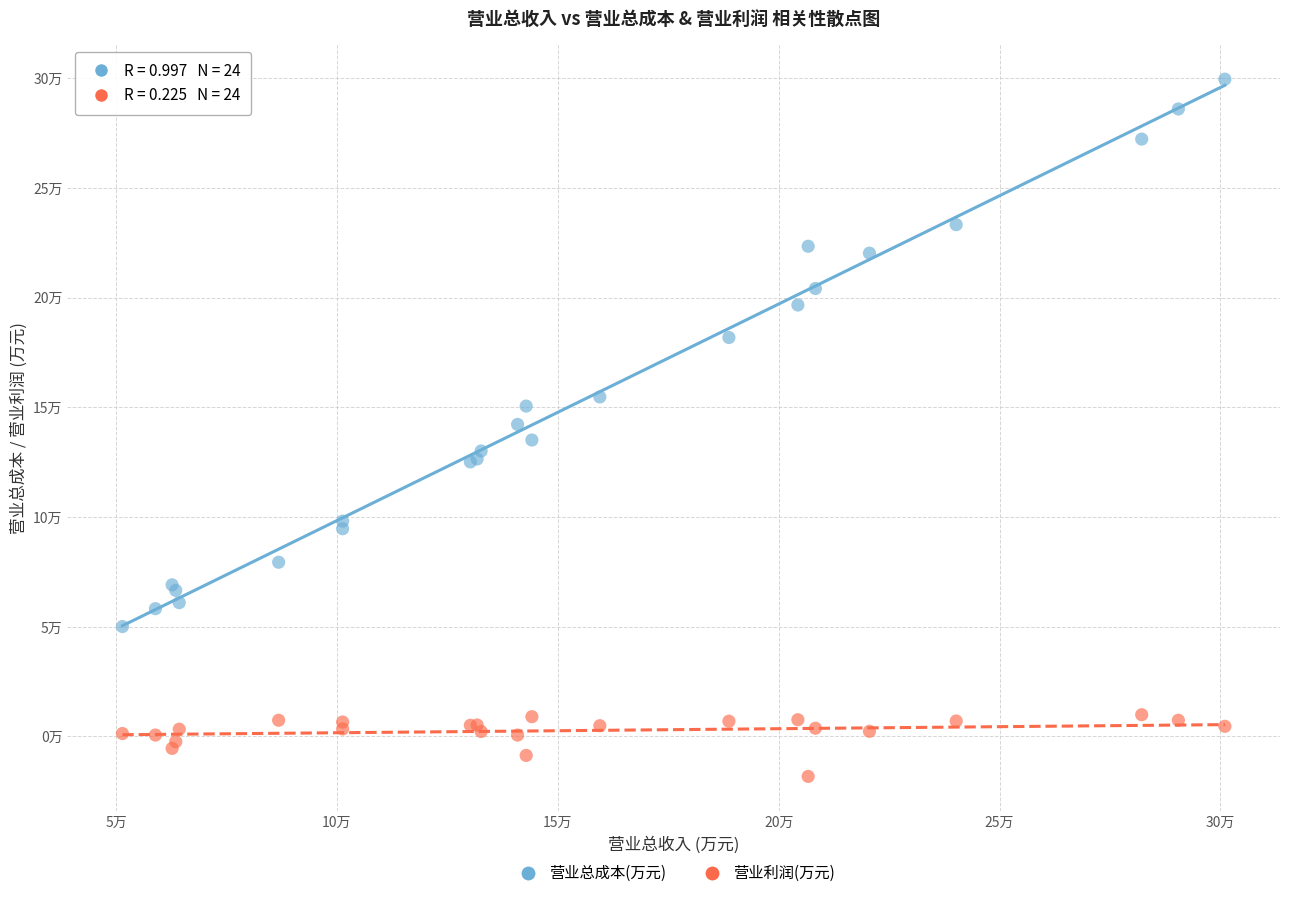

Which series has the largest Y range (max minus min)?

营业总成本(万元)